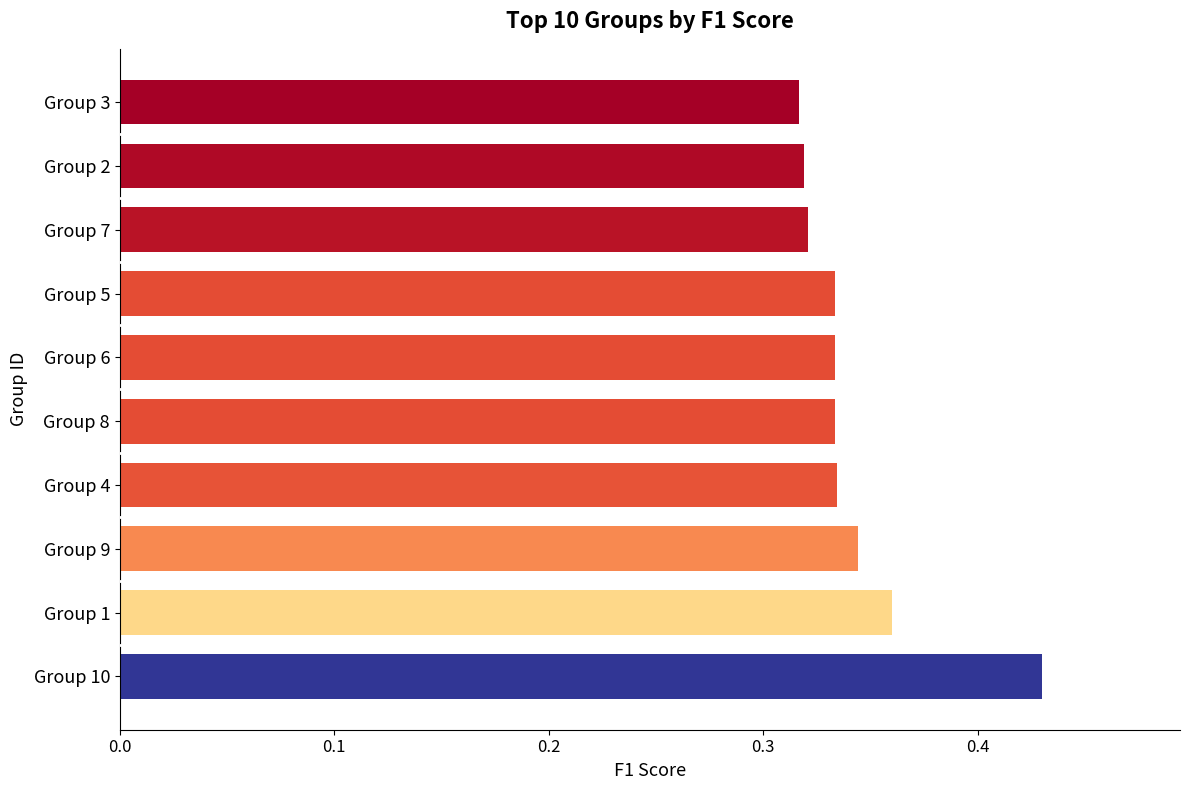

Which category has the highest value across all series?

Group 10